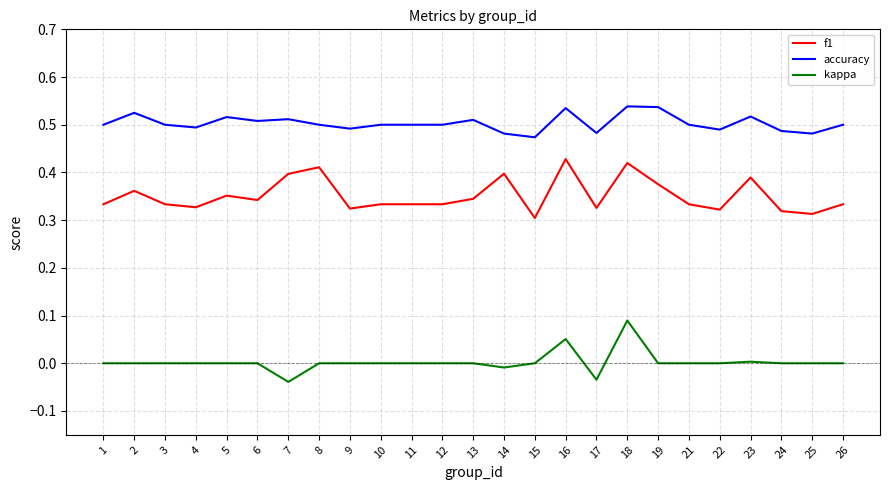

How many lines are shown in the chart?

3